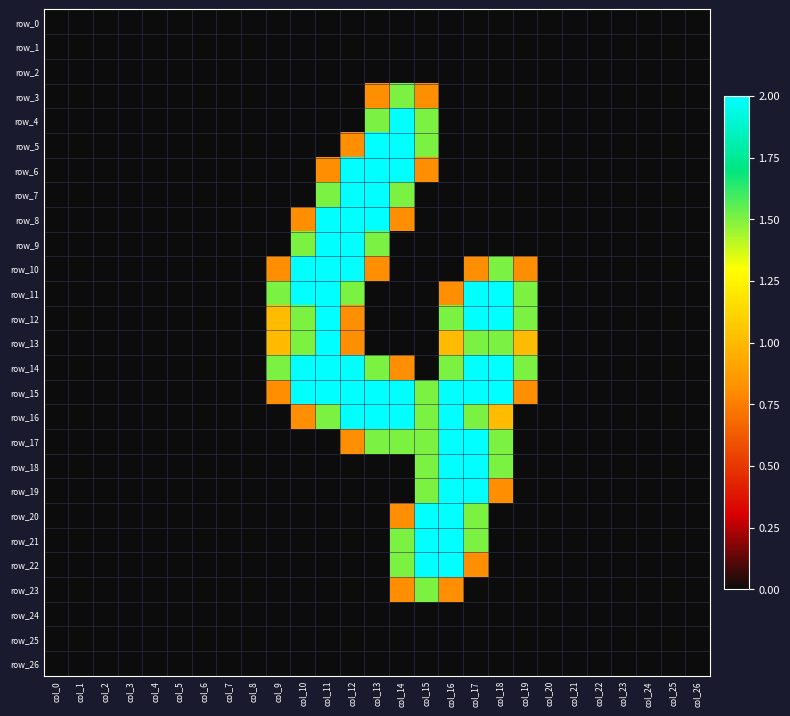

True or false: row_20 has a value of 0.0 at col_6.

True